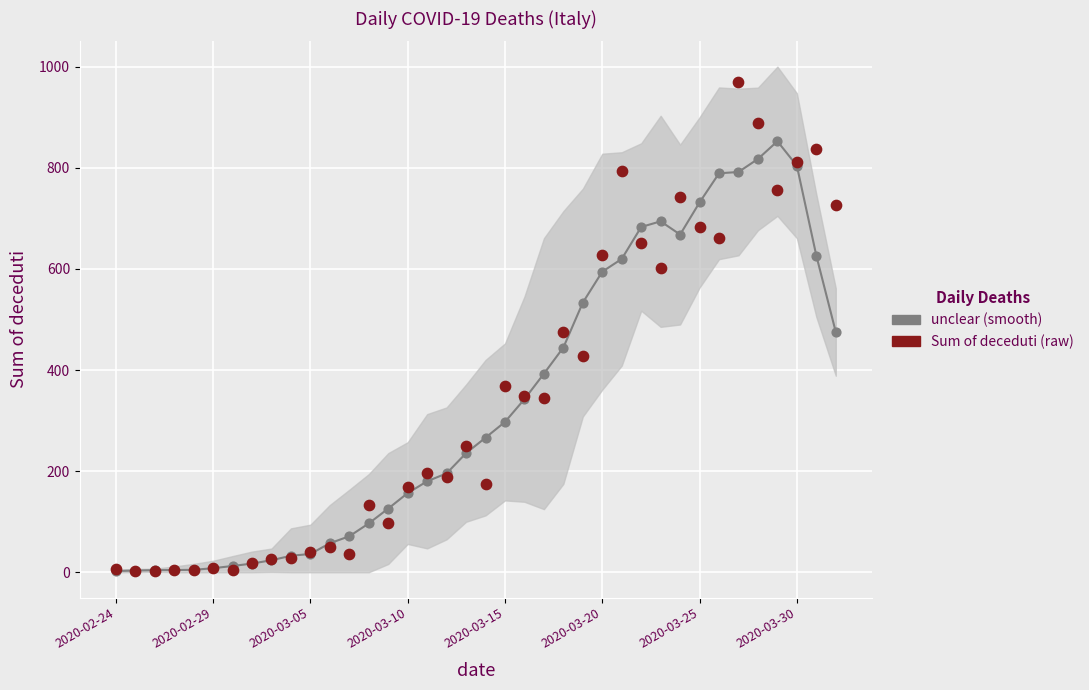

At how many categories does at least one series exceed 955?

1